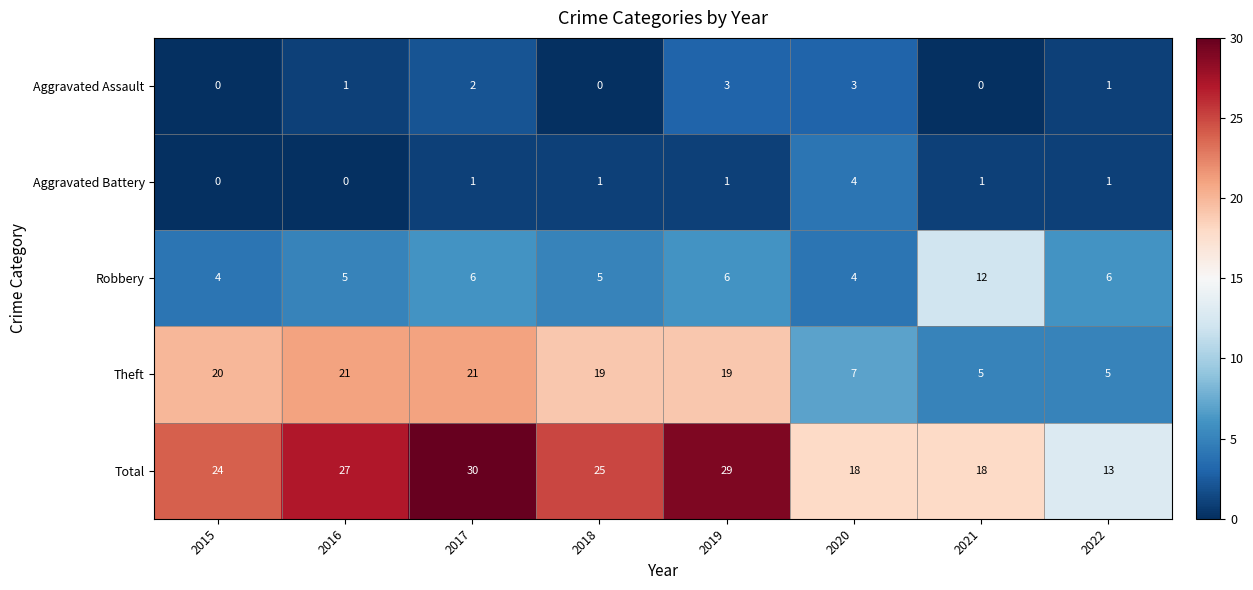

What is the total value across all series at 2019?

58